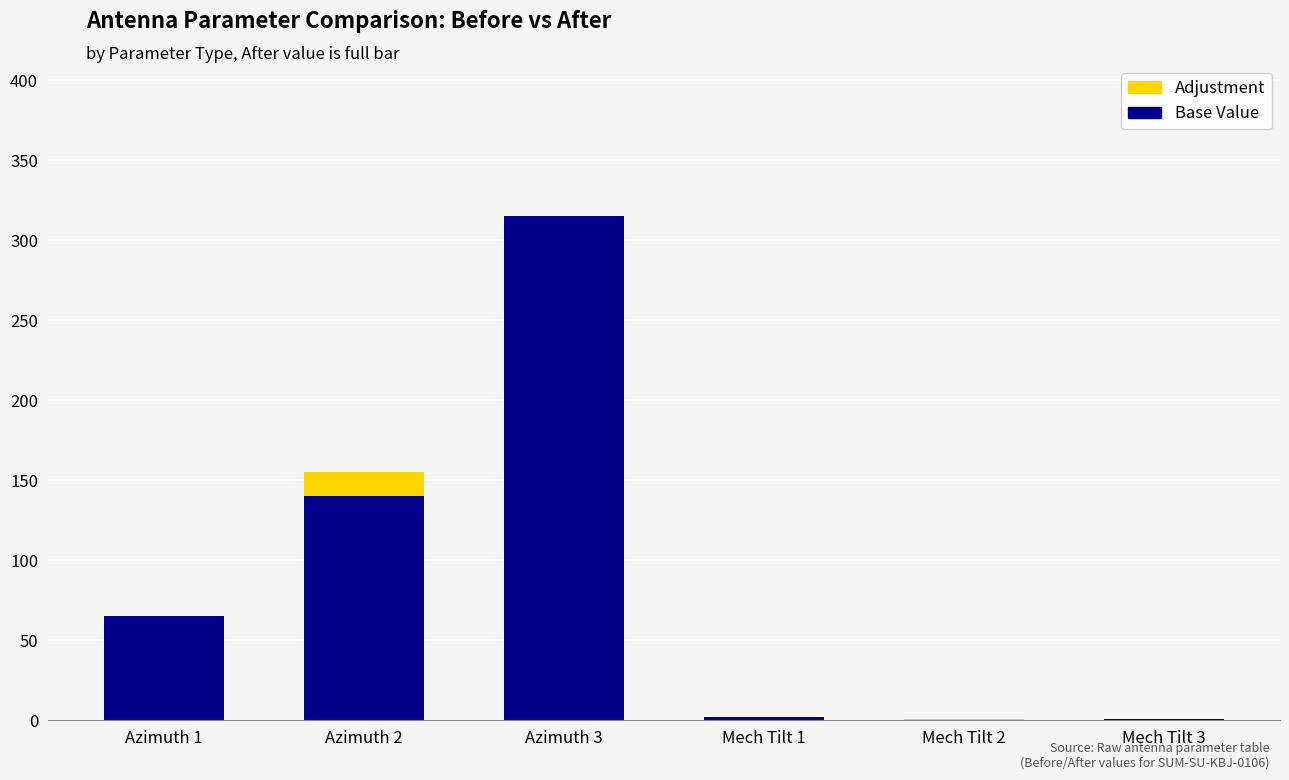

Count the number of data series in this chart.

2